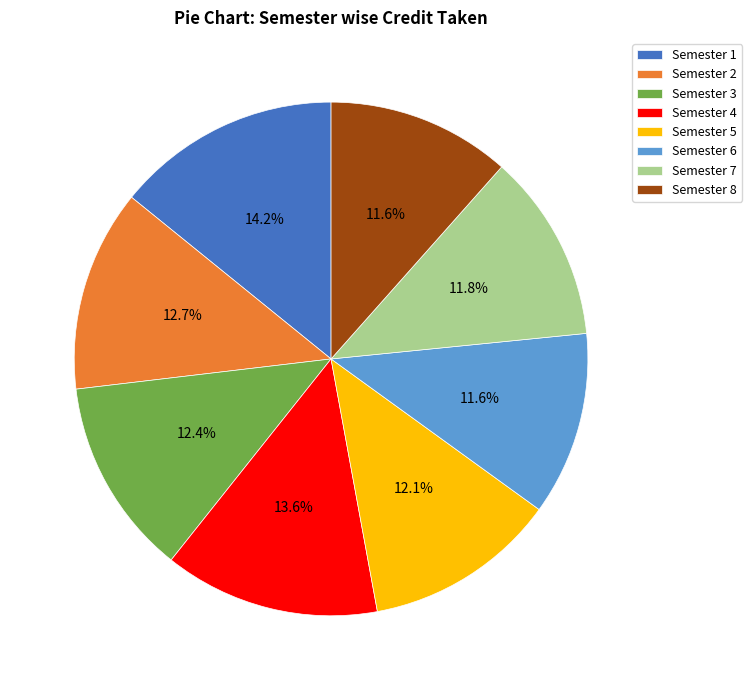

Which slice is the largest?

Semester 1